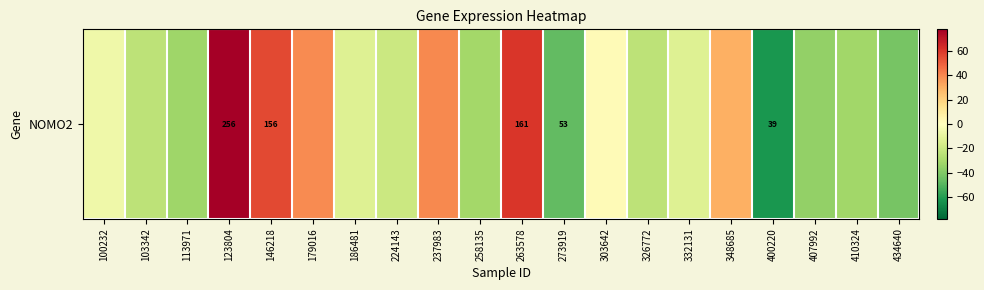

How many positive values are there?

7